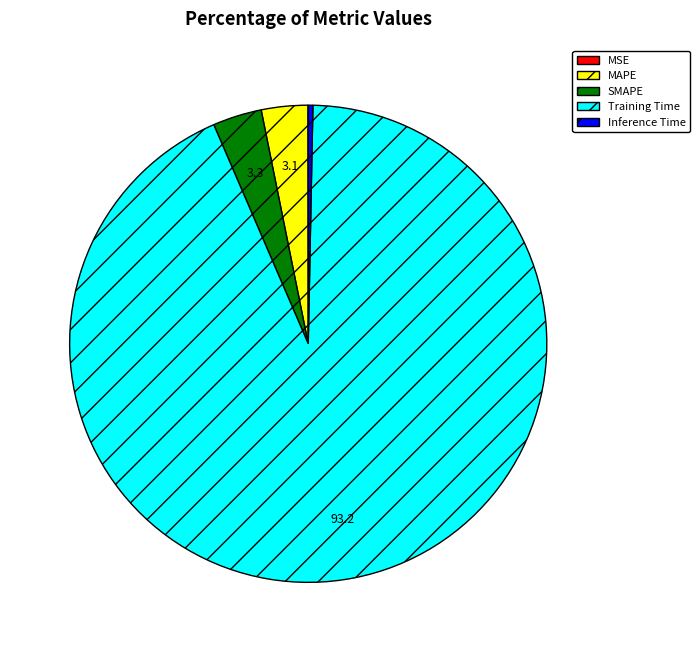

Which slice represents more than half of the pie?

Training Time